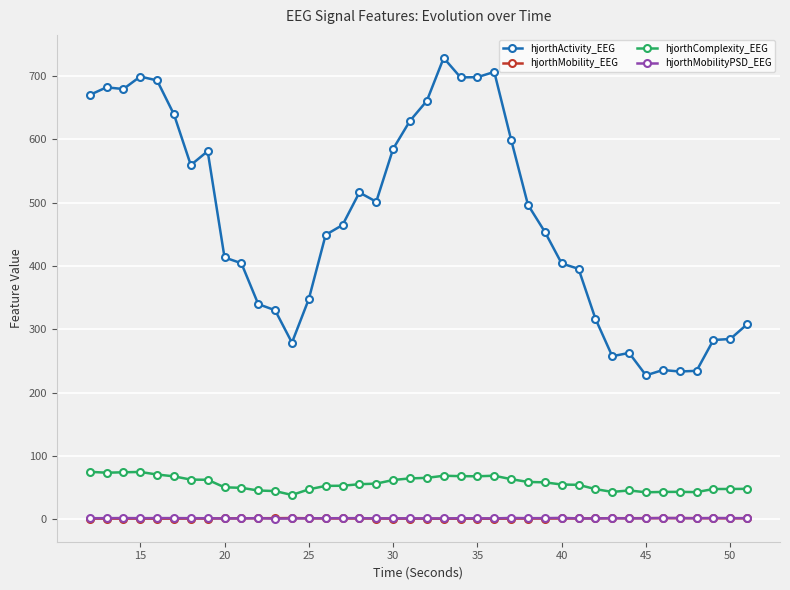

True or false: hjorthMobilityPSD_EEG and hjorthComplexity_EEG intersect in this chart.

False